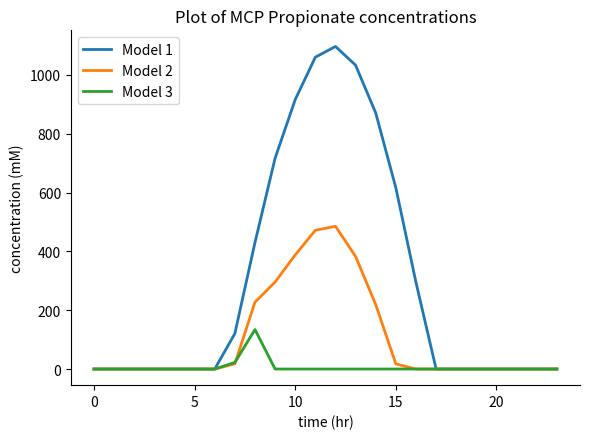

Which series has the largest total across all categories?

Model 1